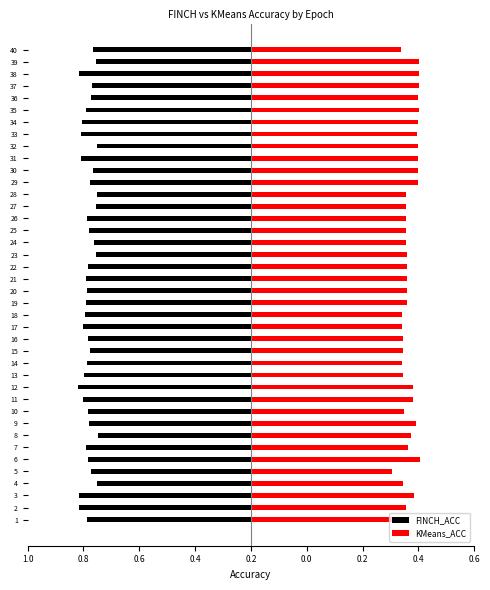

What is the maximum value shown in the chart?

0.8